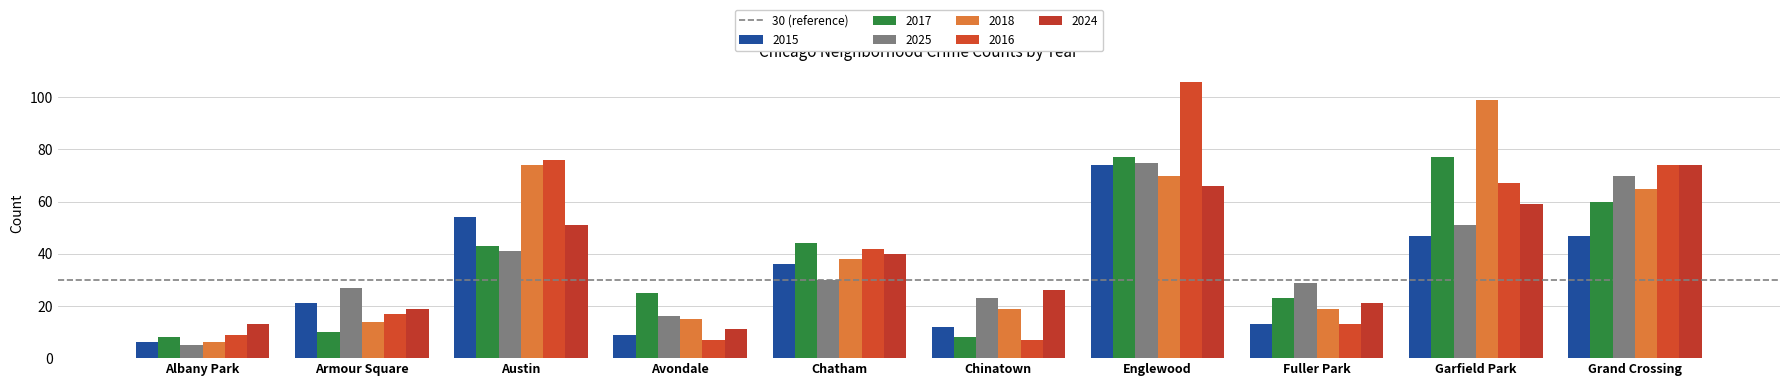

What is the average value of the 2024 series?

38